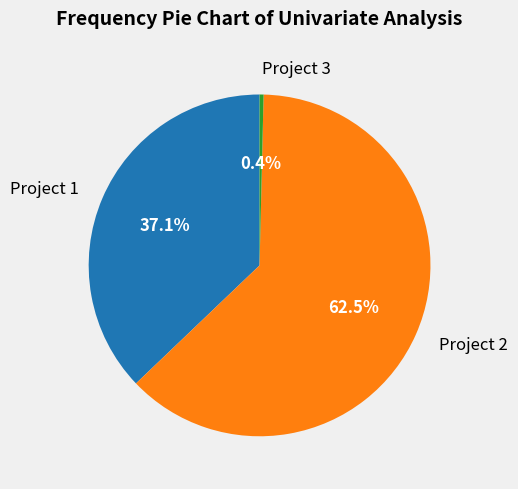

Between Project 3 and Project 1, which is larger?

Project 1